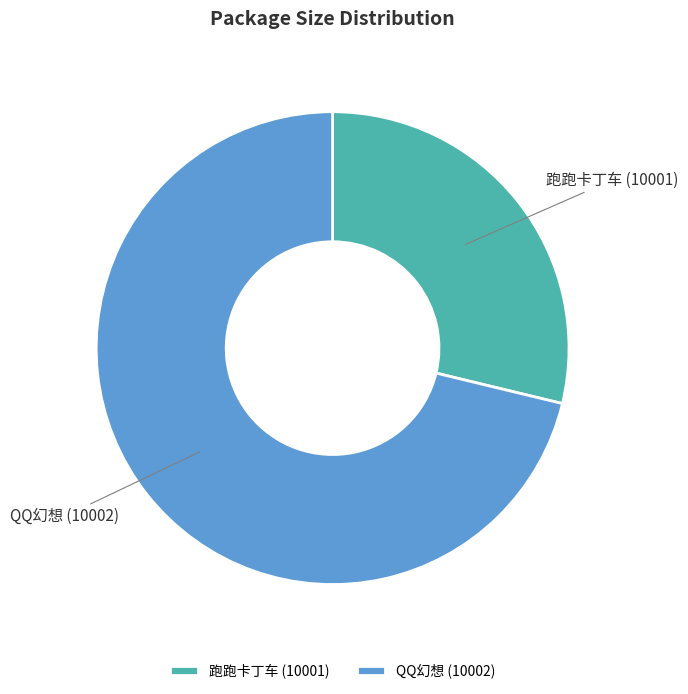

Does any single category account for the majority?

Yes